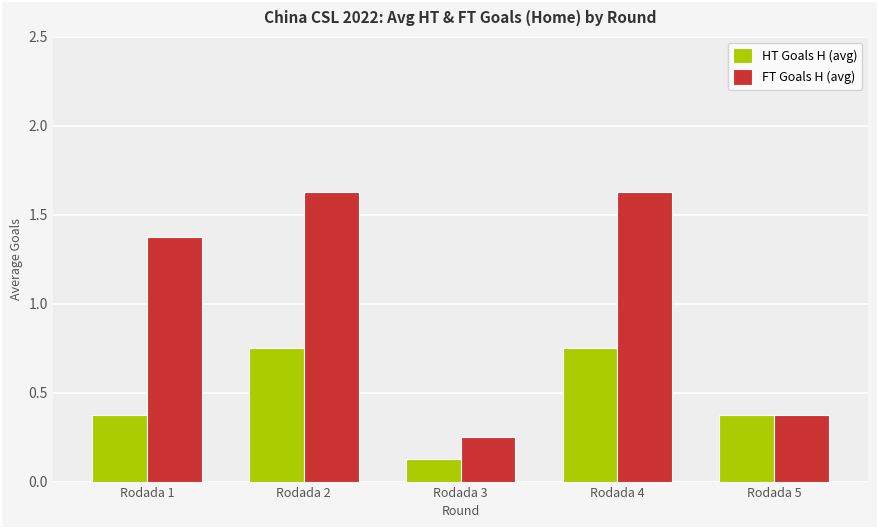

Which series has the widest spread of values?

FT Goals H (avg)